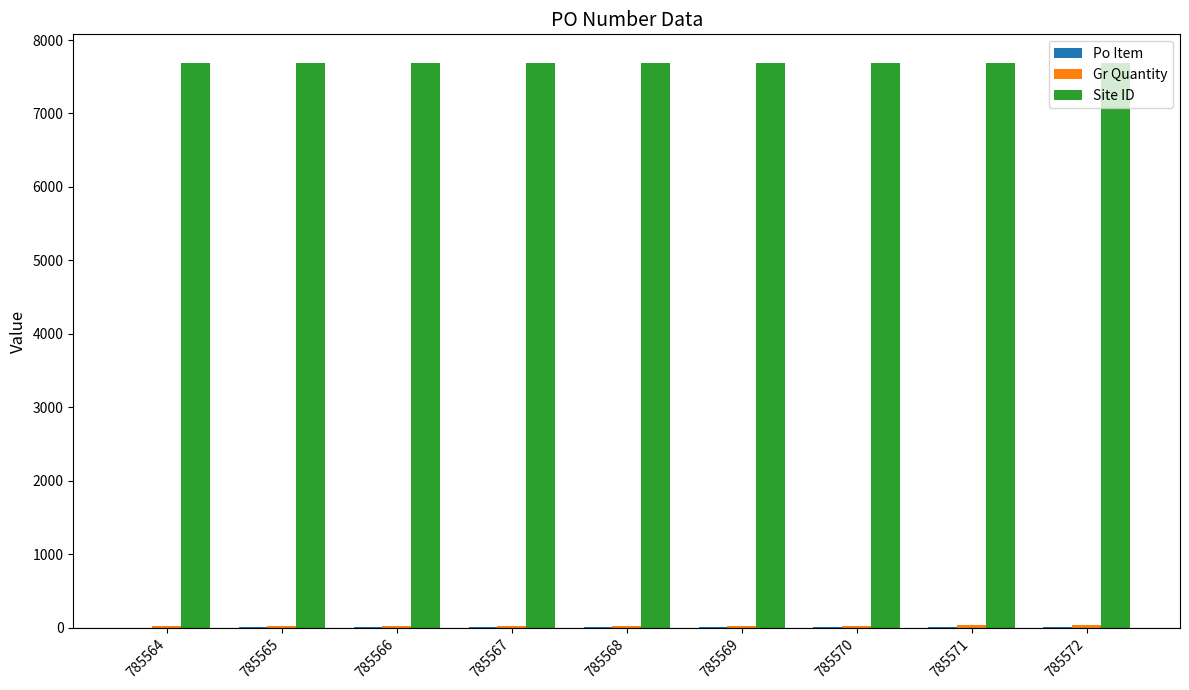

What is the maximum value shown in the chart?

7693